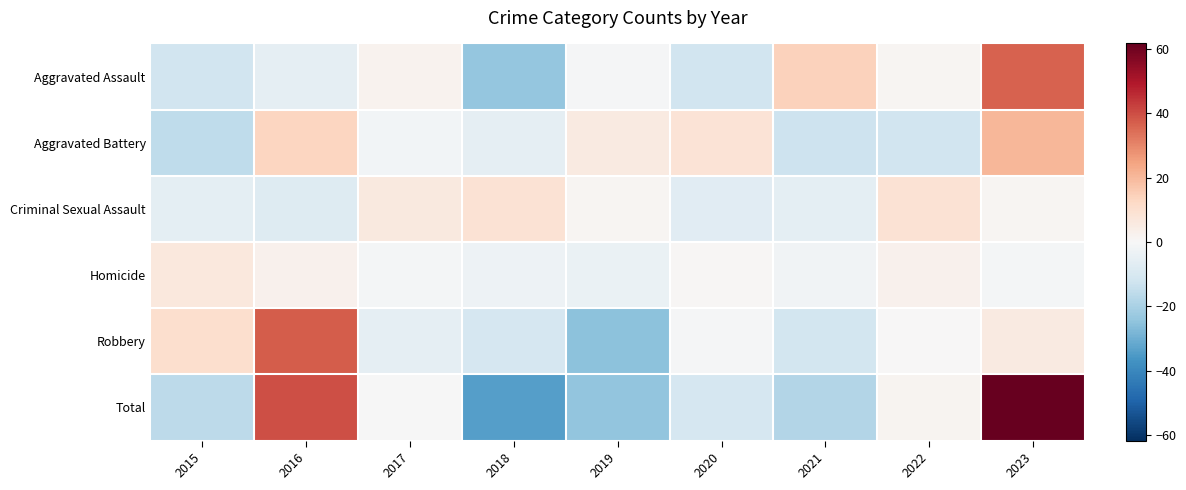

Rank the series at 2016 from highest to lowest value.

Total, Robbery, Aggravated Battery, Homicide, Aggravated Assault, Criminal Sexual Assault